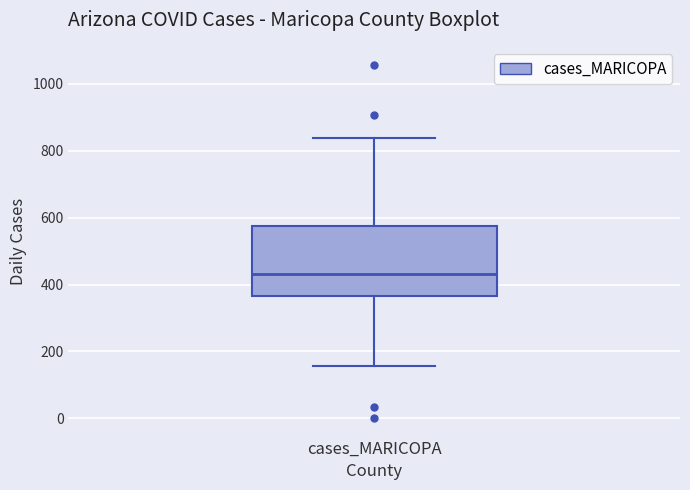

Transcribe this box plot: give where the median line is, the range the box spans, and where the two whiskers end, as read against the y-axis. The values are not printed on the chart, so give them approximately, as read against the axis.

median 440, box 360 to 580, whiskers 160 to 840